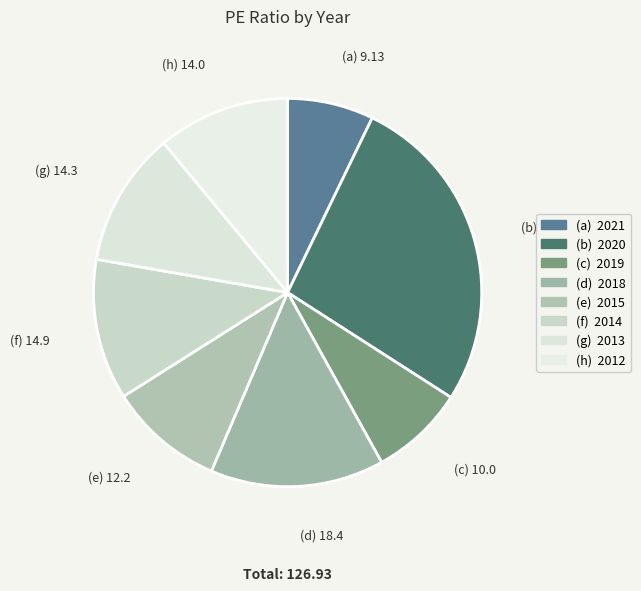

To the nearest percent, what is the average slice percentage?

12%